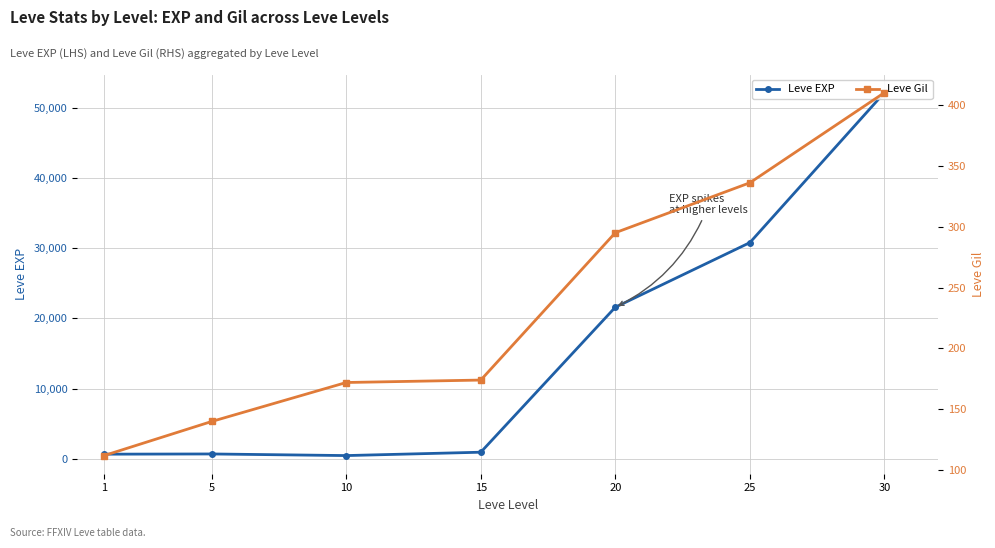

Reading left to right, what are all the values shown in this chart?

Leve EXP: 630	660	430	910	21600	30820	52220
Leve Gil: 112	140	172	174	295	336	410